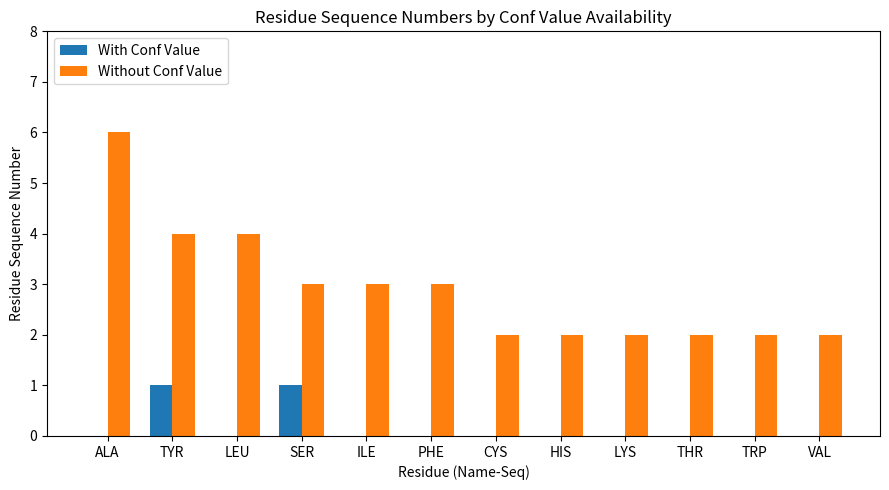

Reading left to right, extract all data points from this chart.

With Conf Value: 0	1	0	1	0	0	0	0	0	0	0	0
Without Conf Value: 6	4	4	3	3	3	2	2	2	2	2	2